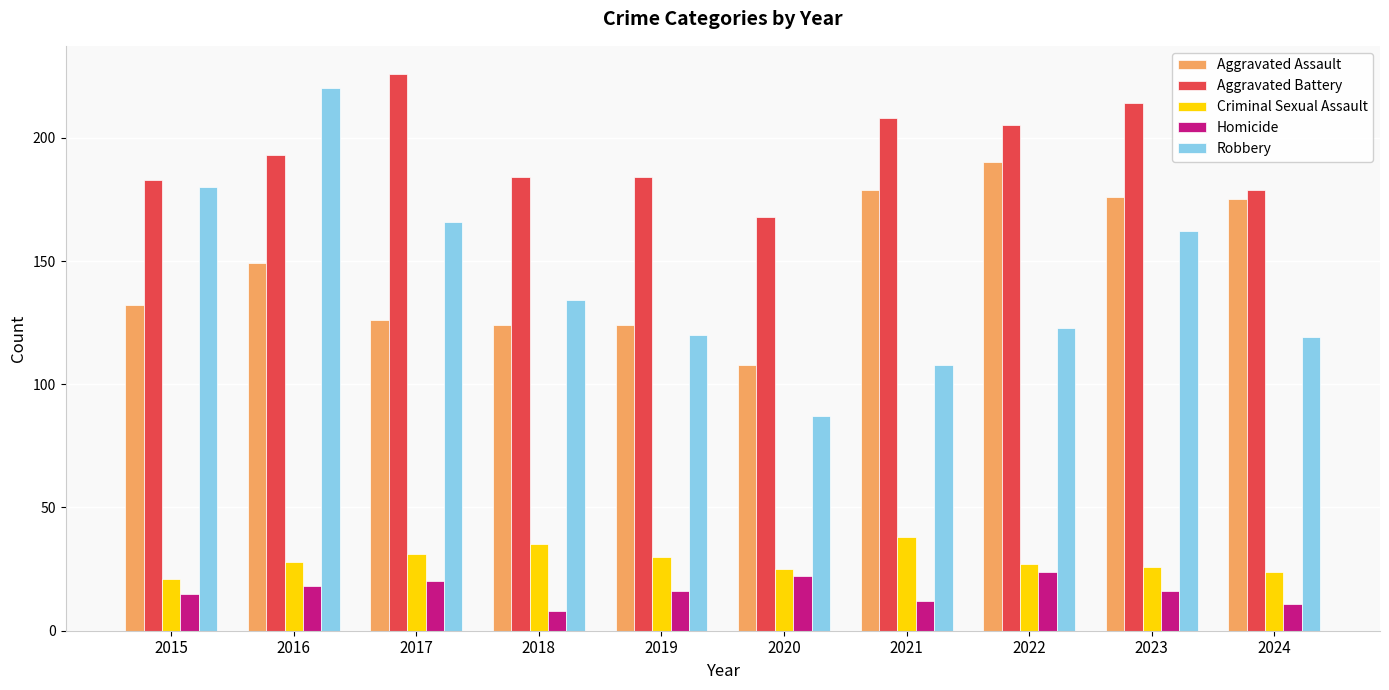

Count the number of data series in this chart.

5